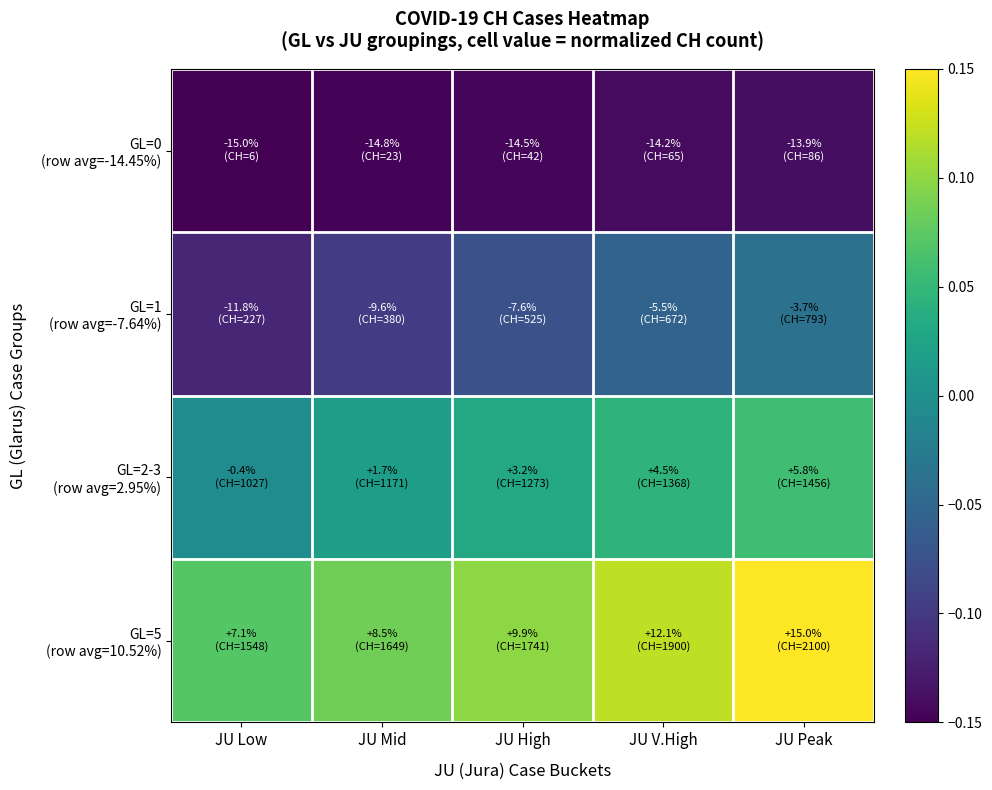

Which series has the largest range (max minus min)?

GL=1 (row avg=-7.64%)